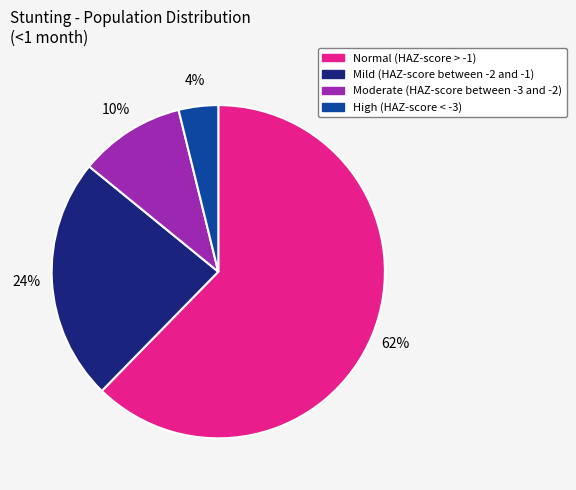

Combined, do High (HAZ-score < -3) and Mild (HAZ-score between -2 and -1) account for over 50%?

No